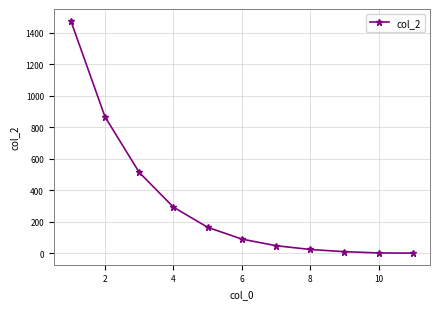

What is the average value?

316